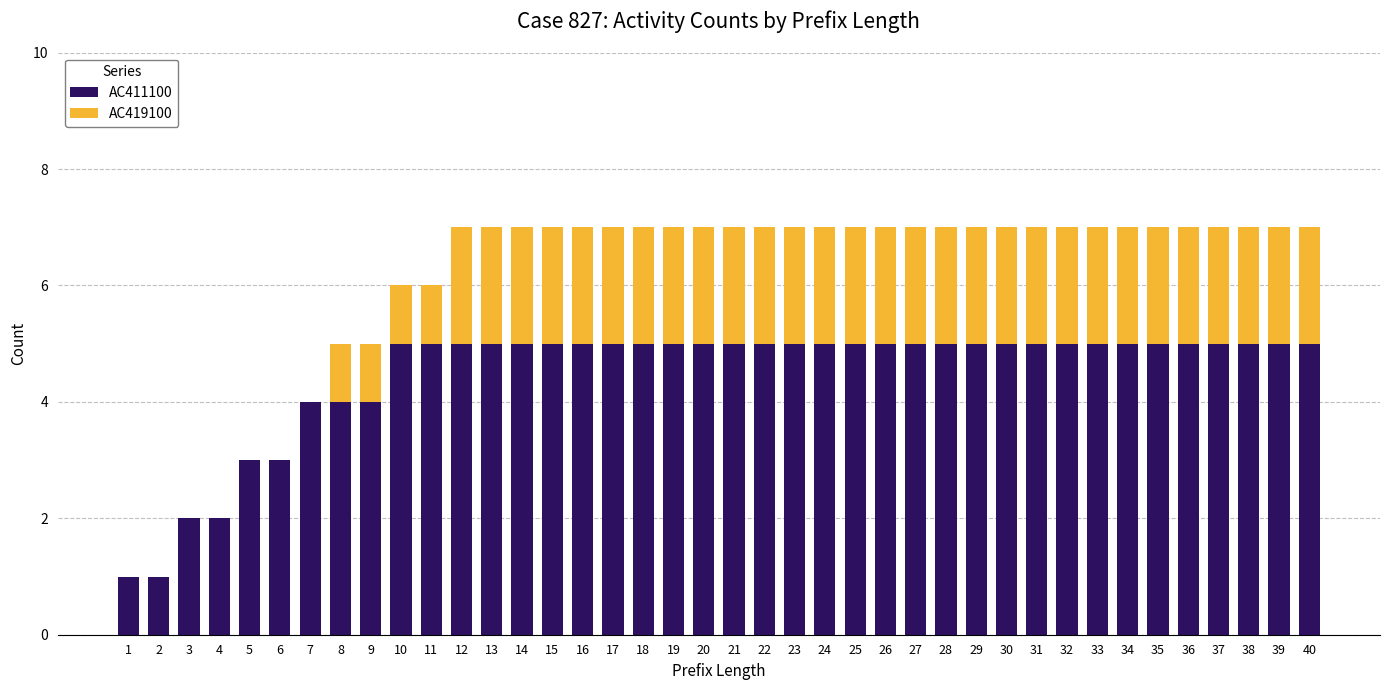

The AC411100 series shows 5 at 24. True or false?

True